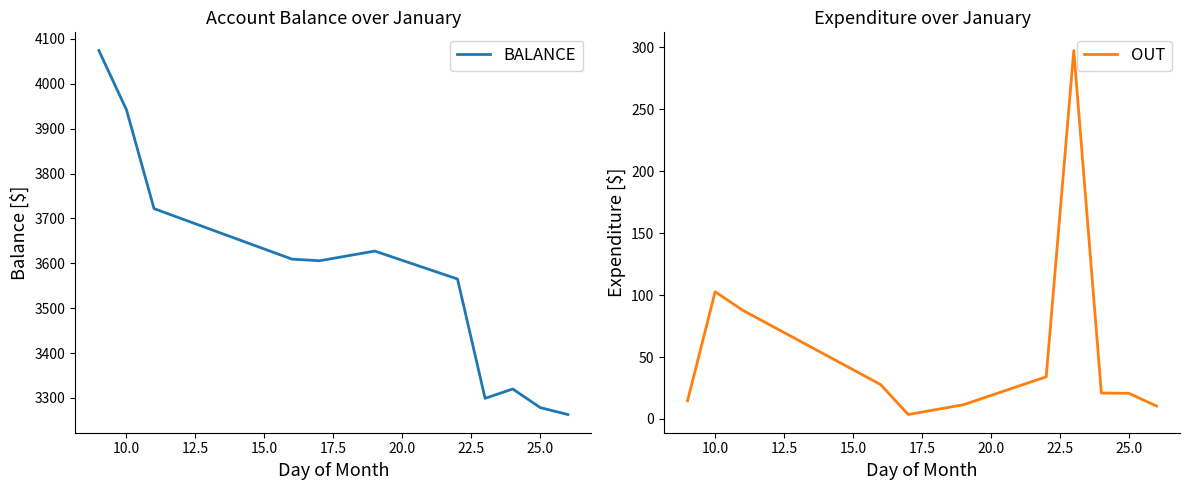

What is the minimum value for BALANCE?

3262.9